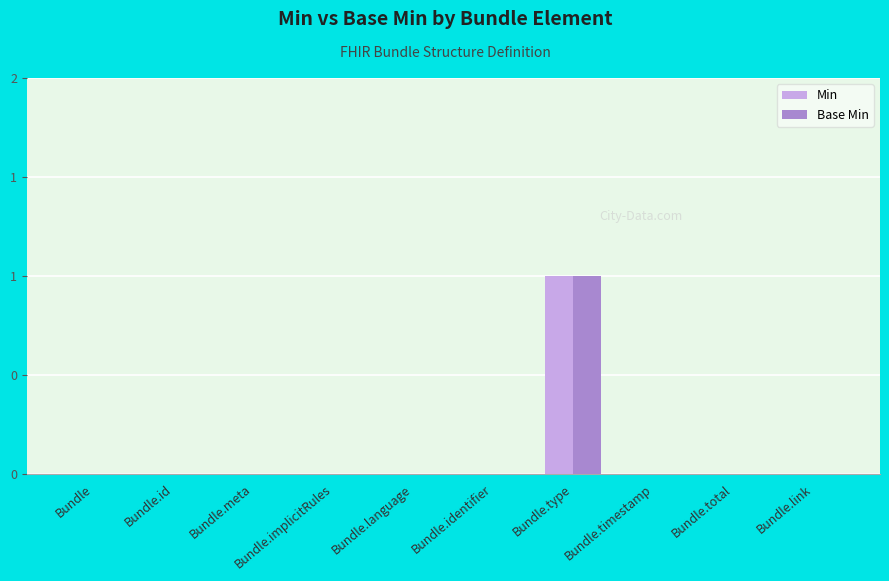

What position from the right is Bundle.type?

4